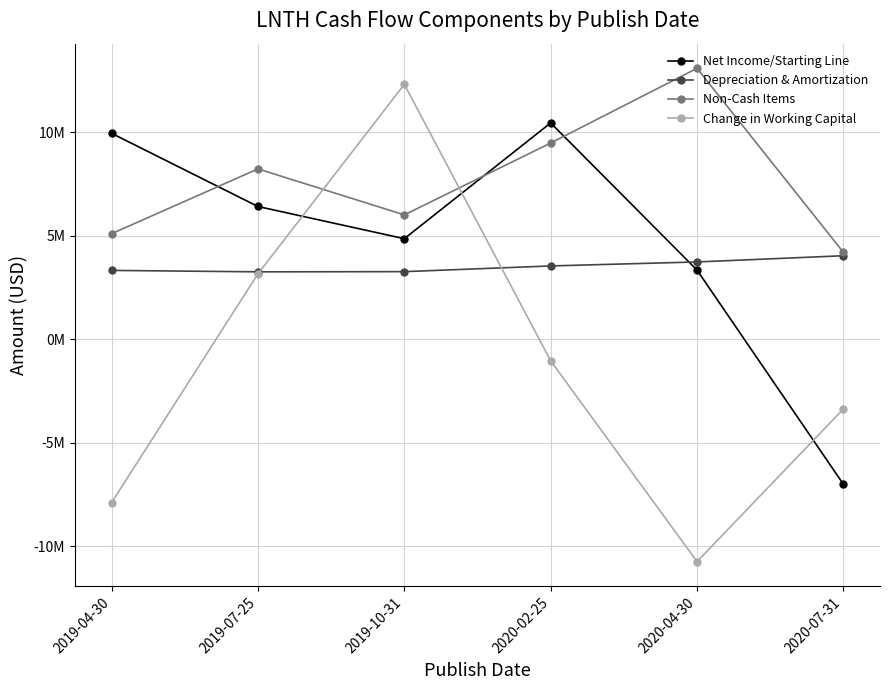

What is the label of the 2nd point from the left?

2019-07-25